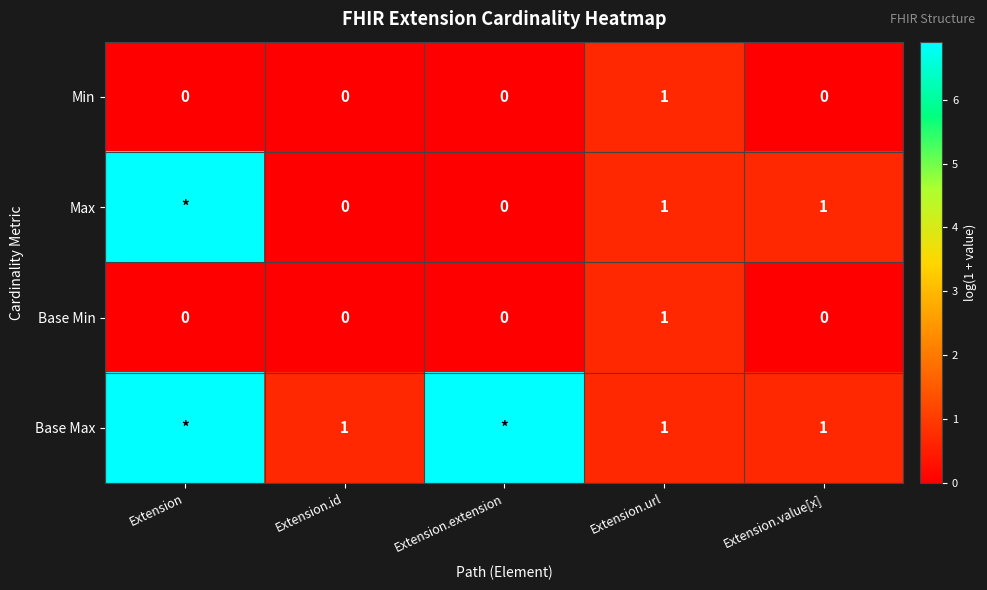

Is the value of Base Max at Extension.url greater than the value of Base Min at Extension.value[x]?

Yes